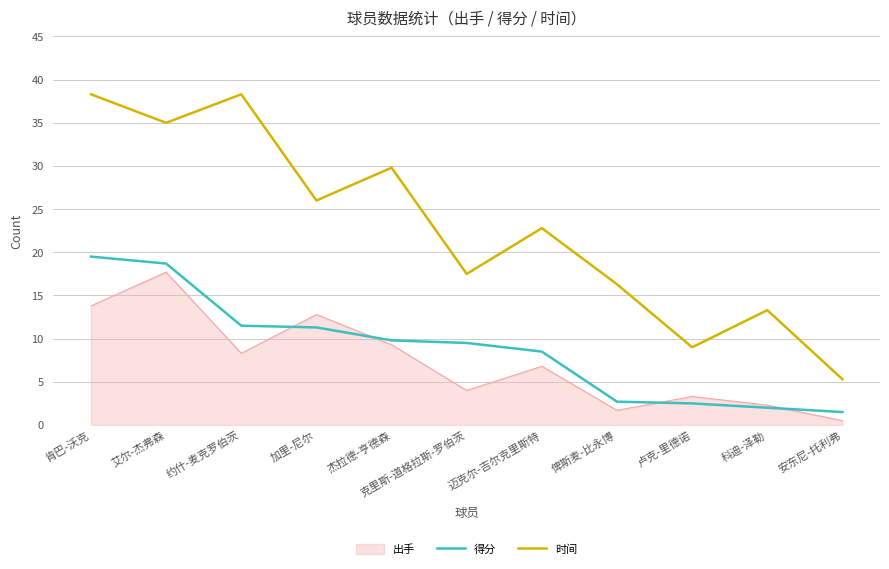

What is the sum of the 得分 values at 安东尼-托利弗 and 杰拉德-亨德森?

11.3